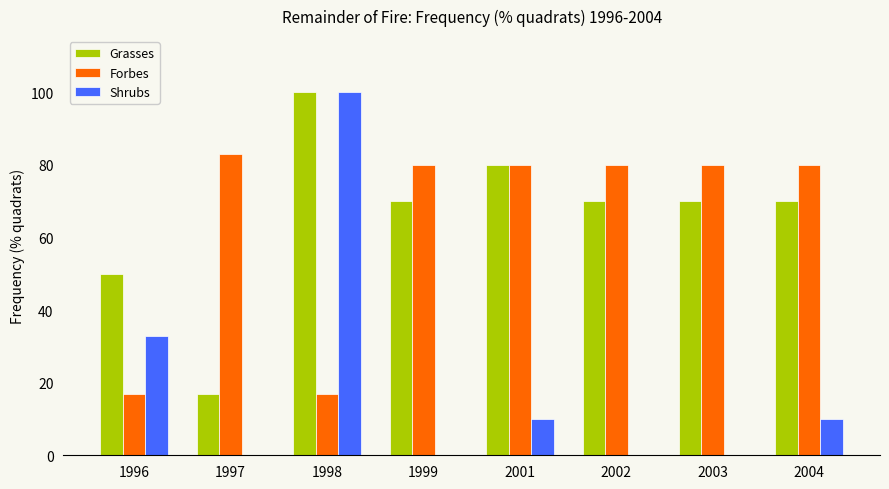

What is the sum of all Forbes values?

517